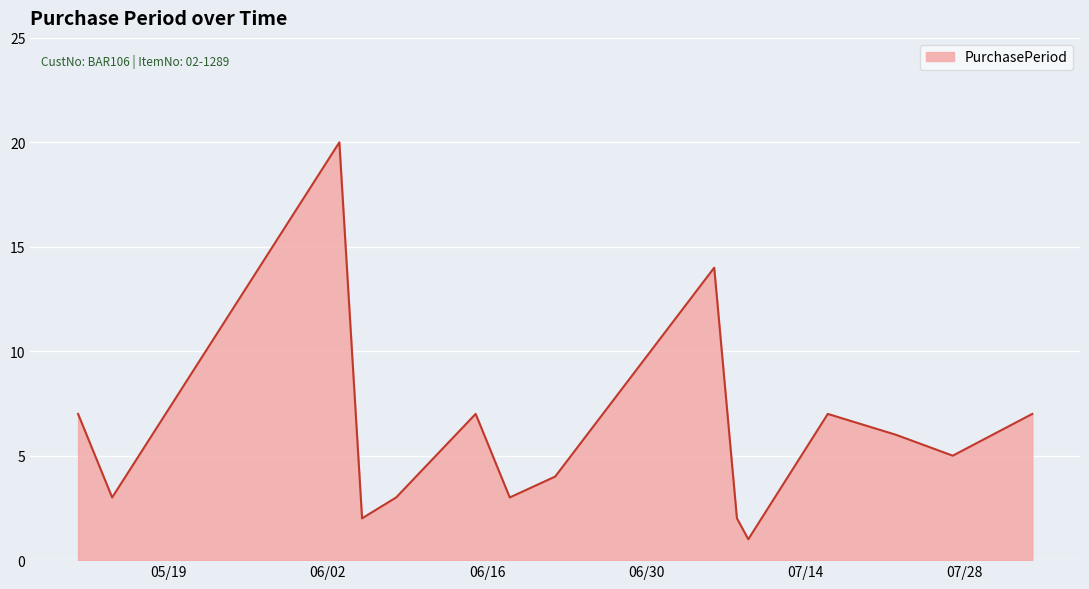

What is the greatest value displayed?

20